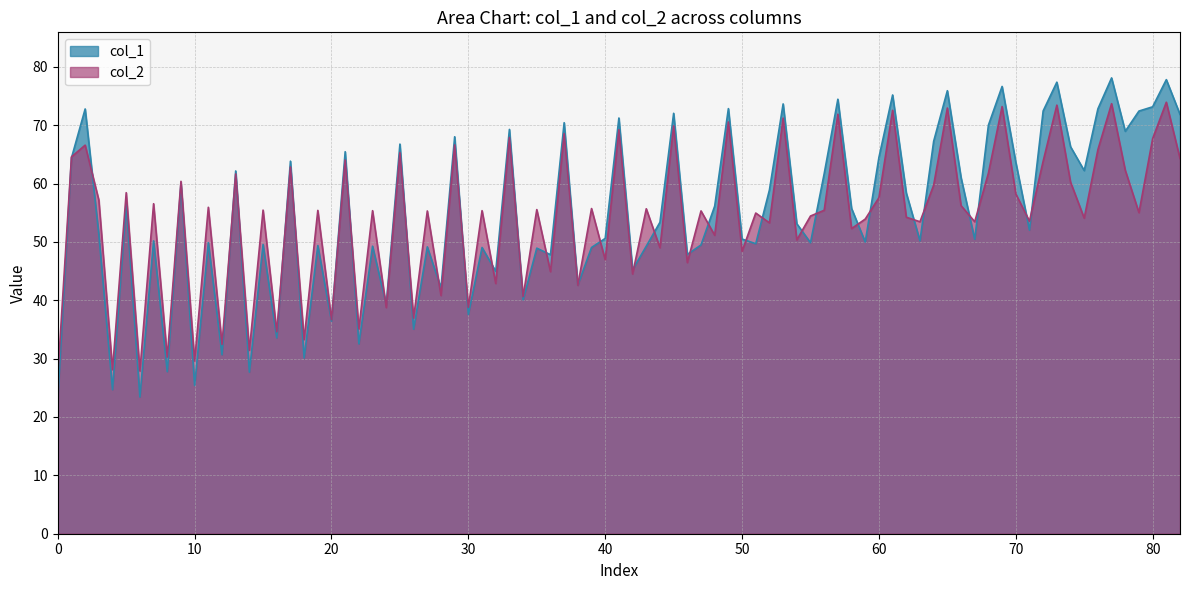

What is the lowest value of the col_2 series?

27.0